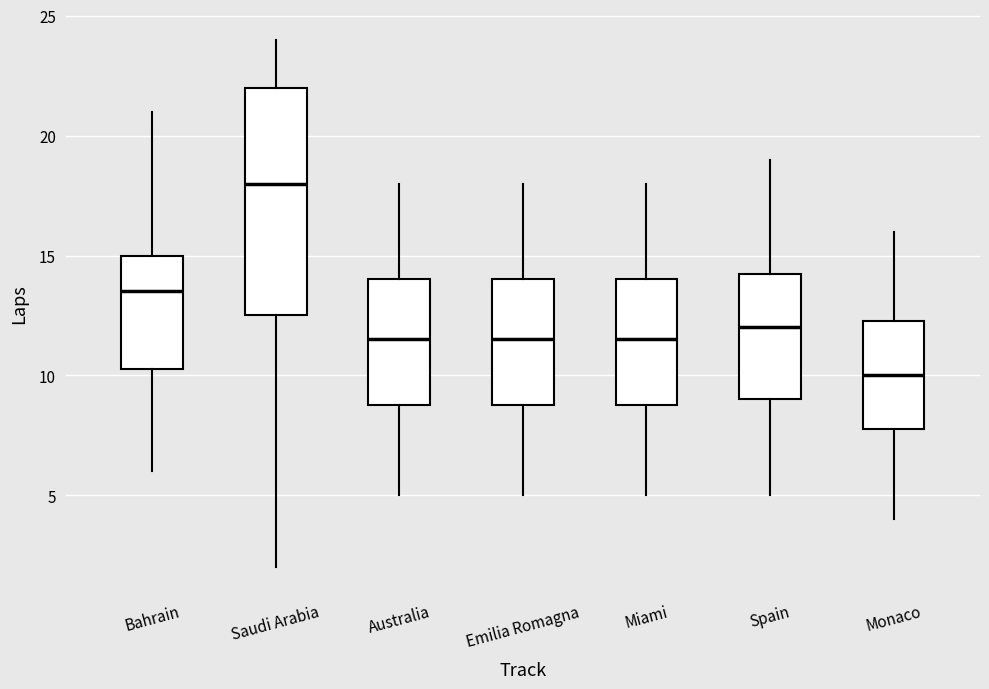

Which box's median line is the lowest?

Monaco